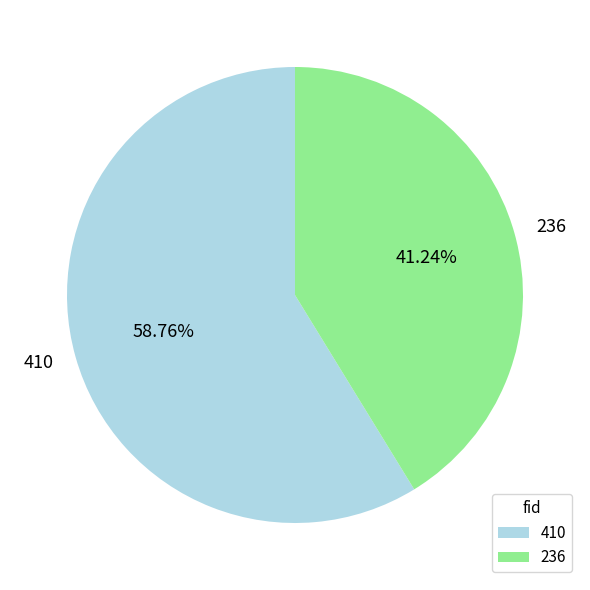

Is there a majority slice in this chart?

Yes